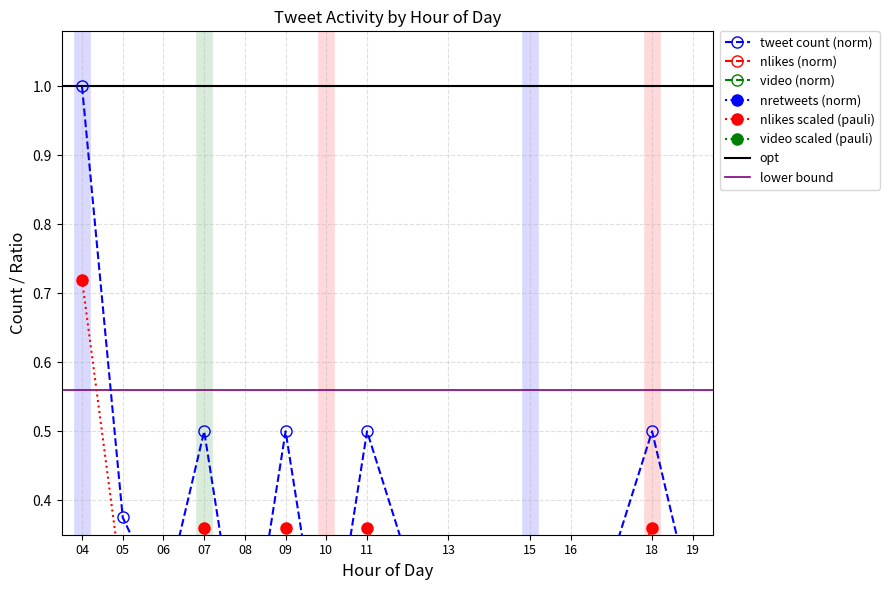

The value of nlikes at 08 is 0. True or false?

False